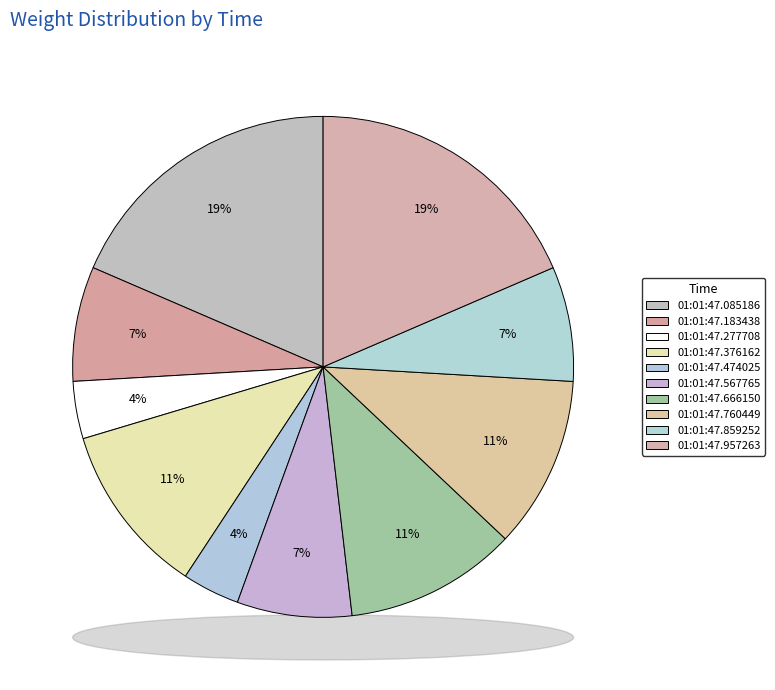

Is there any slice that represents more than half of the pie?

No